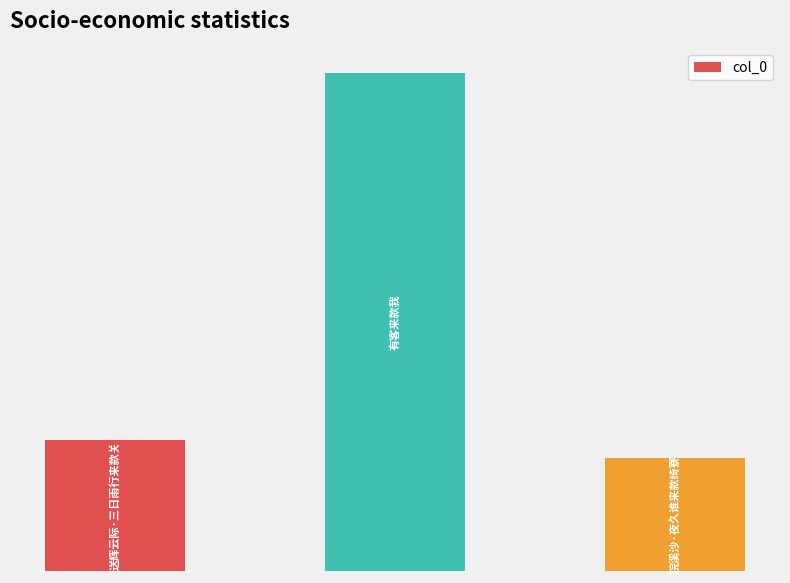

Rank the categories by value from lowest to highest.

2, 0, 1